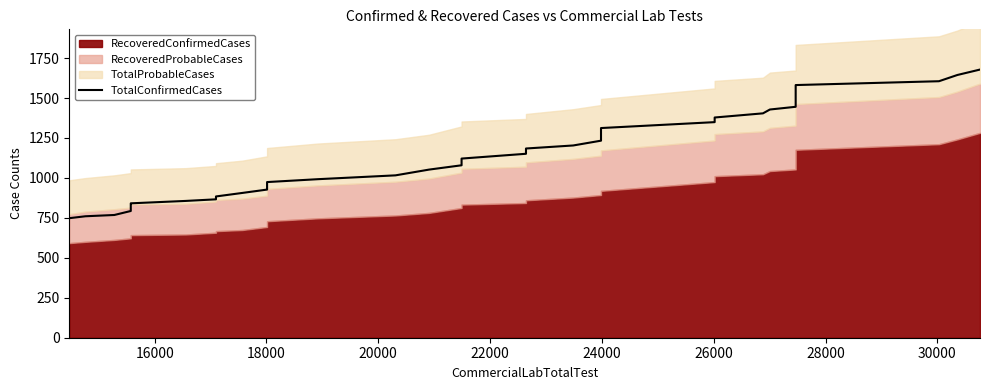

Reading left to right, list all the values displayed in this chart.

748	760	768	793	811	832	841	856	866	884	906	927	930	947	974	992	1016	1052	1079	1097	1121	1151	1184	1203	1233	1267	1289	1312	1349	1378	1404	1428	1445	1488	1506	1545	1581	1605	1644	1678